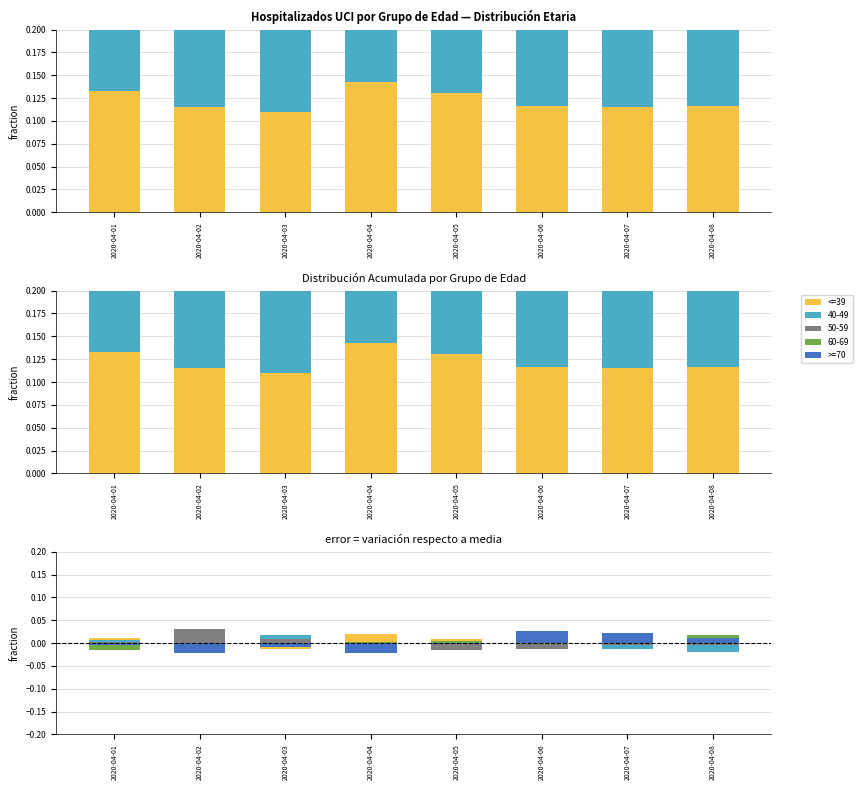

How many bars are there in total?

16